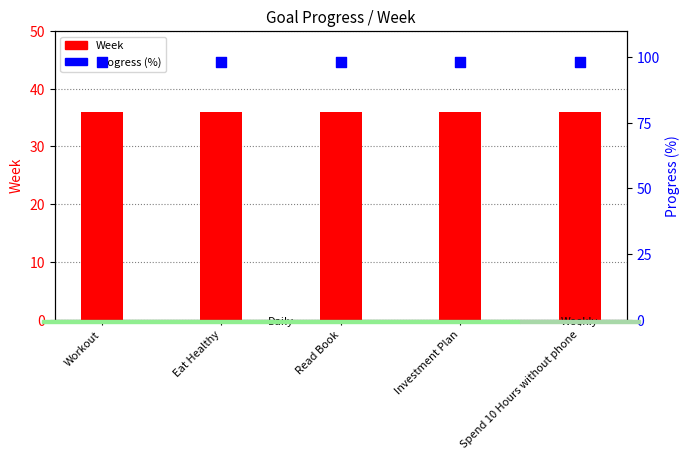

Which series has the largest total across all categories?

Progress (%)